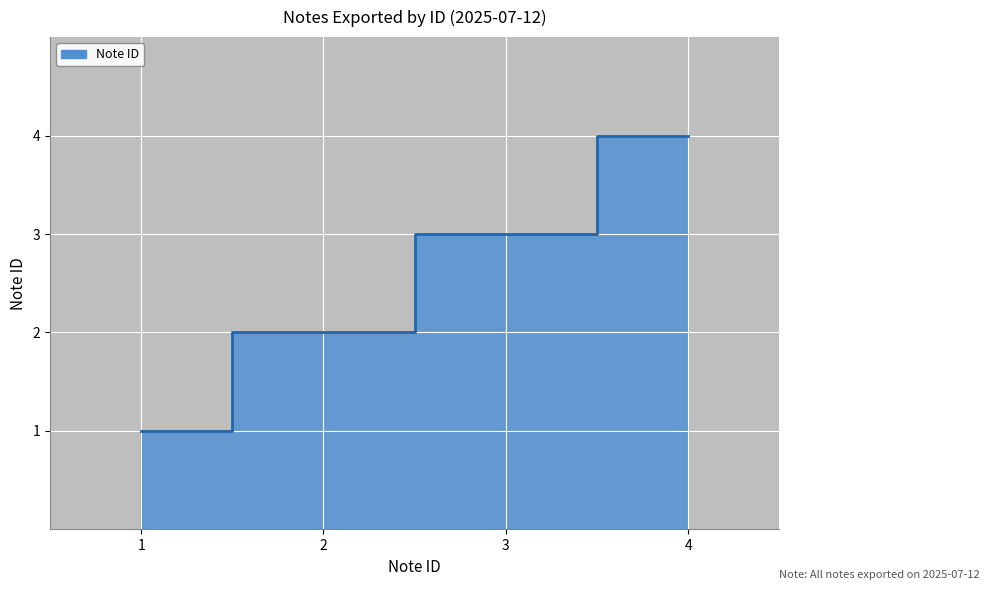

How many lines are shown in the chart?

1